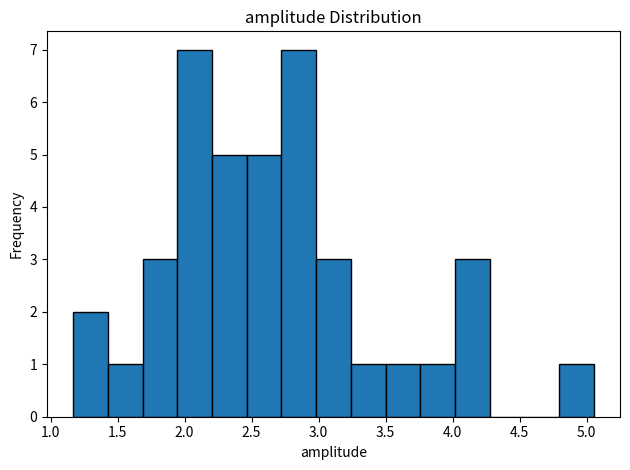

What is the height of the bar covering 2.70 to 3.00 on the x-axis? Neither the bar edges nor the heights are printed on the chart, so give them approximately, as read against the axes.

7